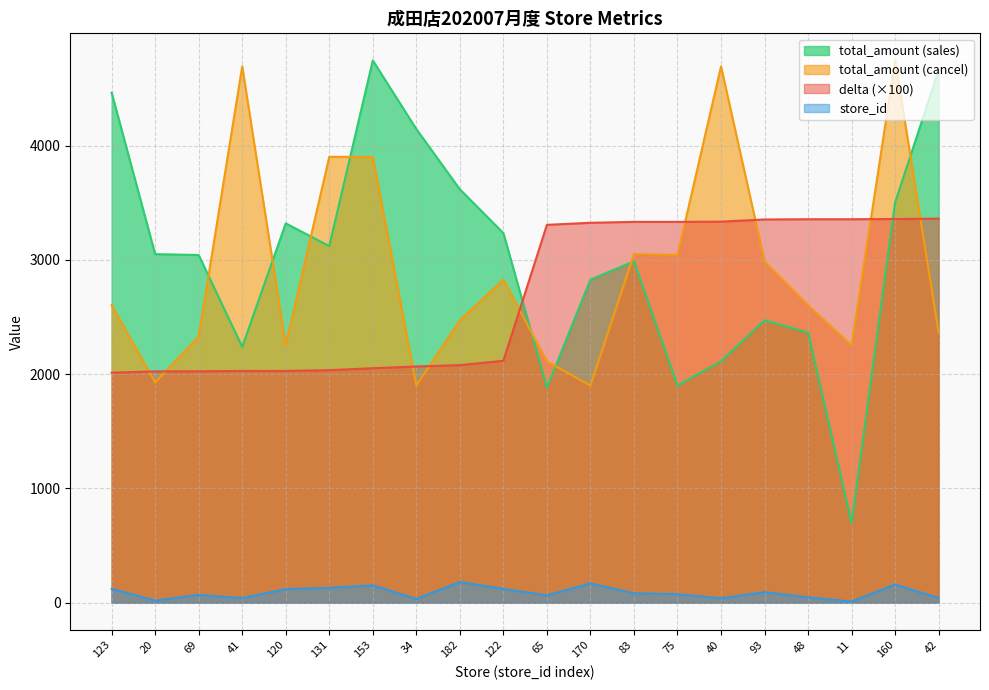

How many data points in total_amount_sales are less than 3050?

10